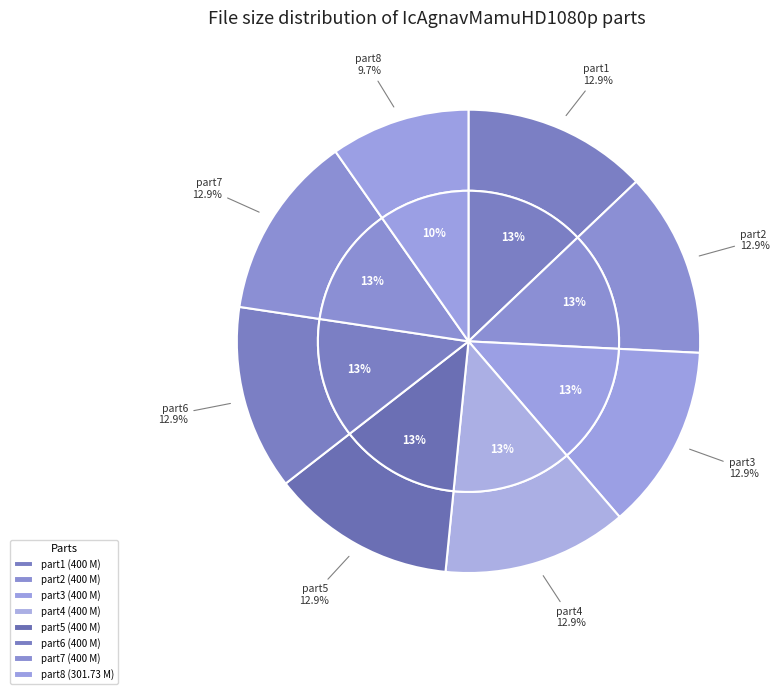

Rank the categories by value from highest to lowest.

IcAgnavMamuHD1080p.part1.rar, IcAgnavMamuHD1080p.part2.rar, IcAgnavMamuHD1080p.part3.rar, IcAgnavMamuHD1080p.part4.rar, IcAgnavMamuHD1080p.part5.rar, IcAgnavMamuHD1080p.part6.rar, IcAgnavMamuHD1080p.part7.rar, IcAgnavMamuHD1080p.part8.rar